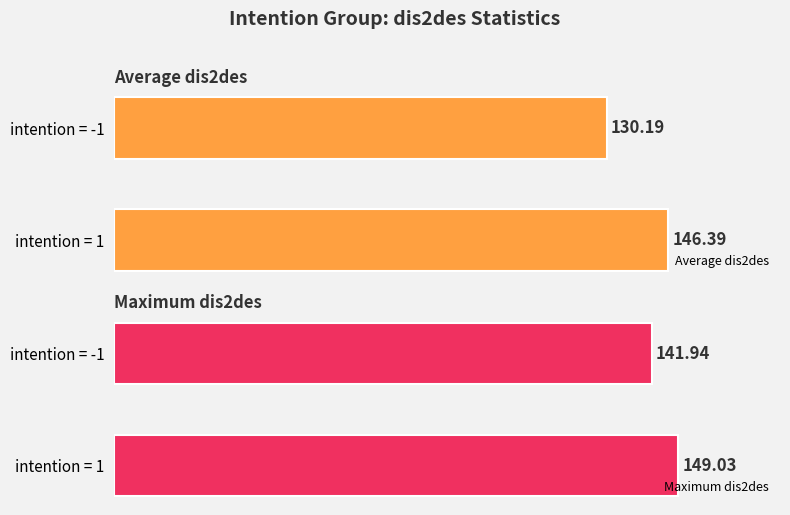

Is the value of Maximum utilization at -1 greater than the value of Average utilization at -1?

Yes